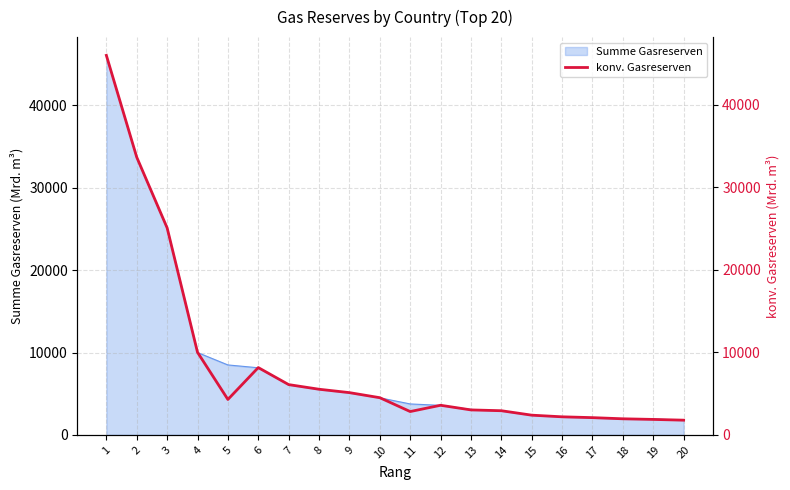

What is the approximate value at 2?

33620